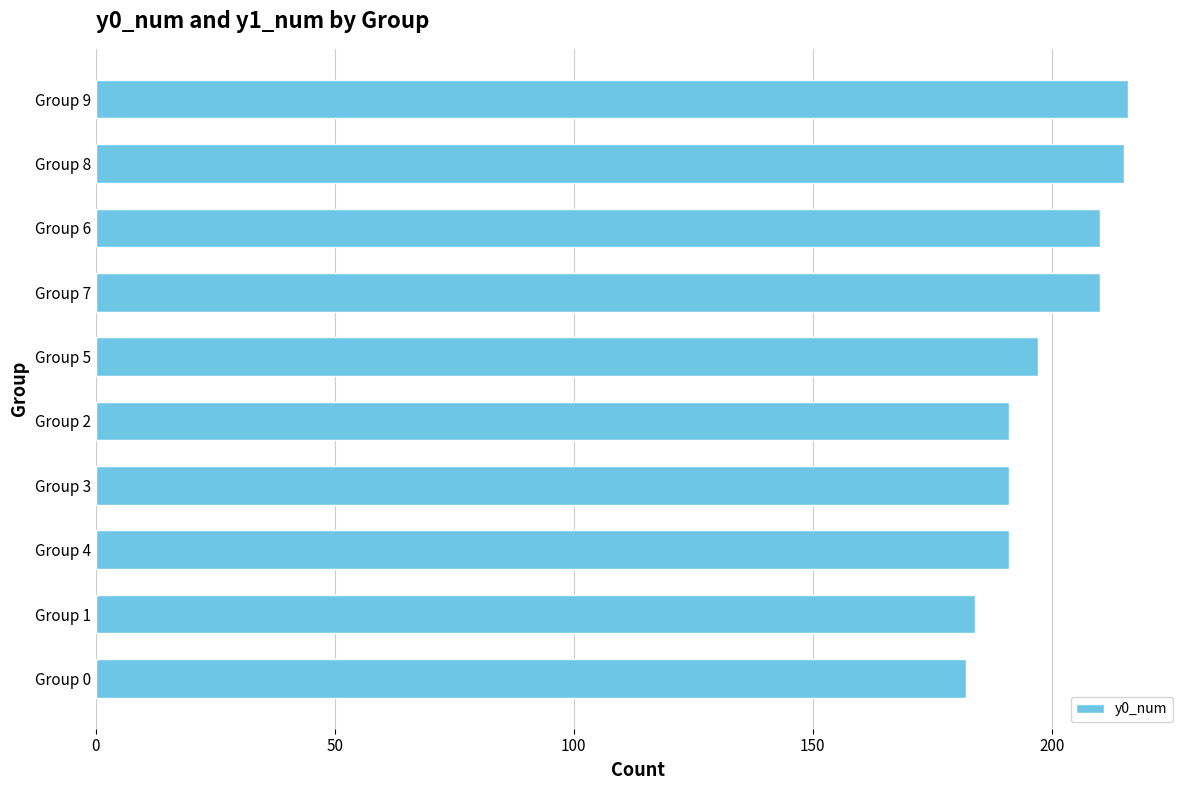

Count the number of data series in this chart.

1